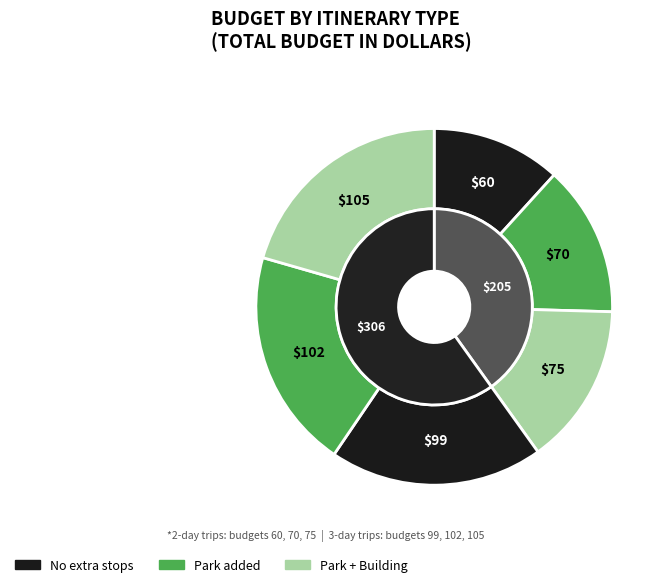

The 2 days (park) slice represents 21% of the pie. True or false?

False